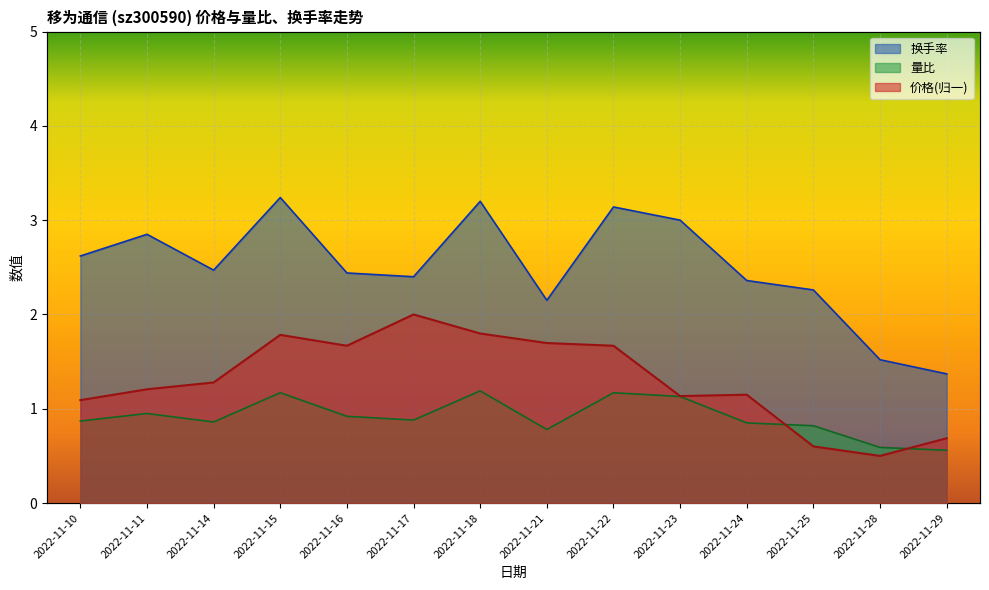

Where is the first local minimum for 价格?

2022-11-16